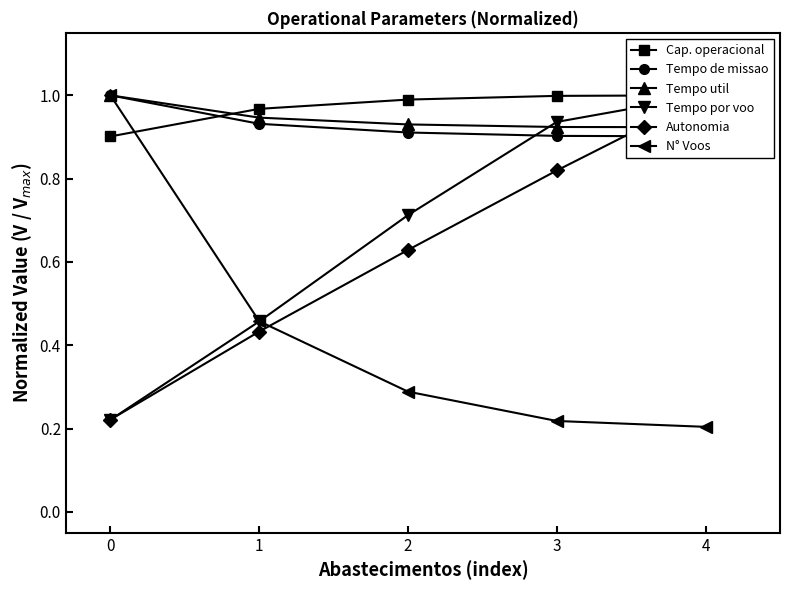

True or false: N° Voos has a value of 0.1 at 2.

False